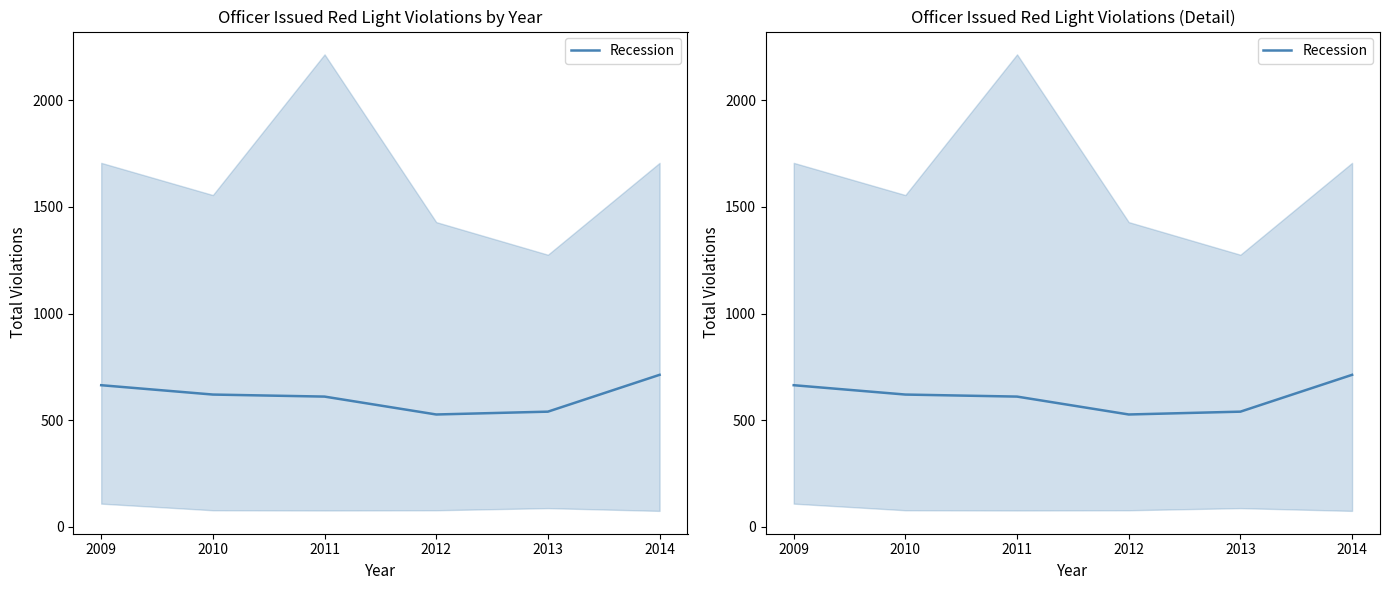

How many lines are shown in the chart?

1